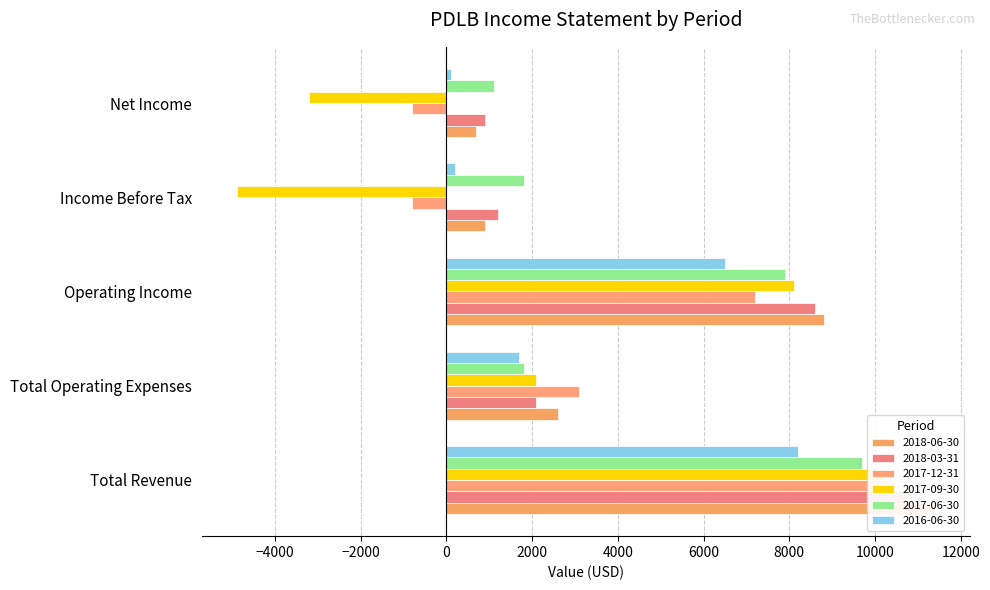

The value of 2016-06-30 at Total Operating Expenses is 1700. True or false?

True